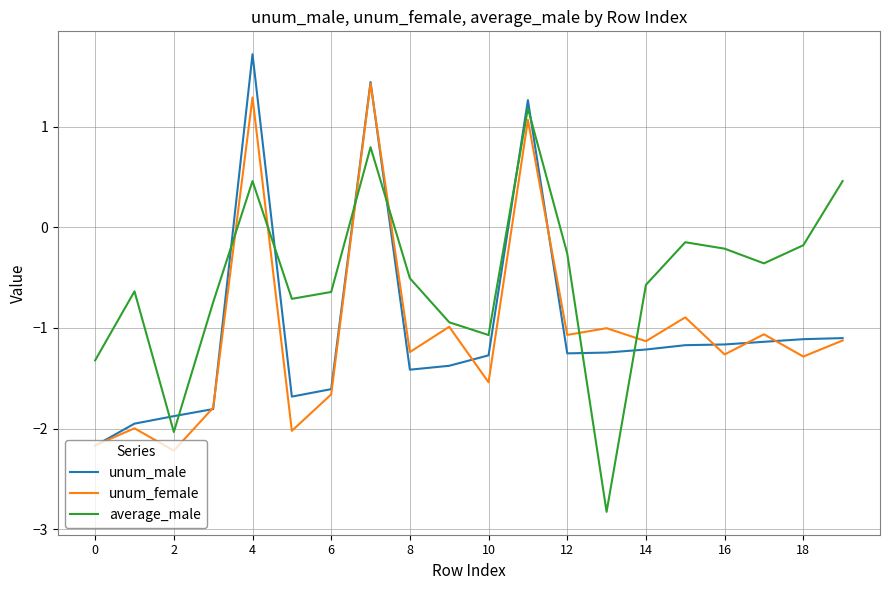

What is the difference between the second highest and minimum values in the unum_male series?

3.6